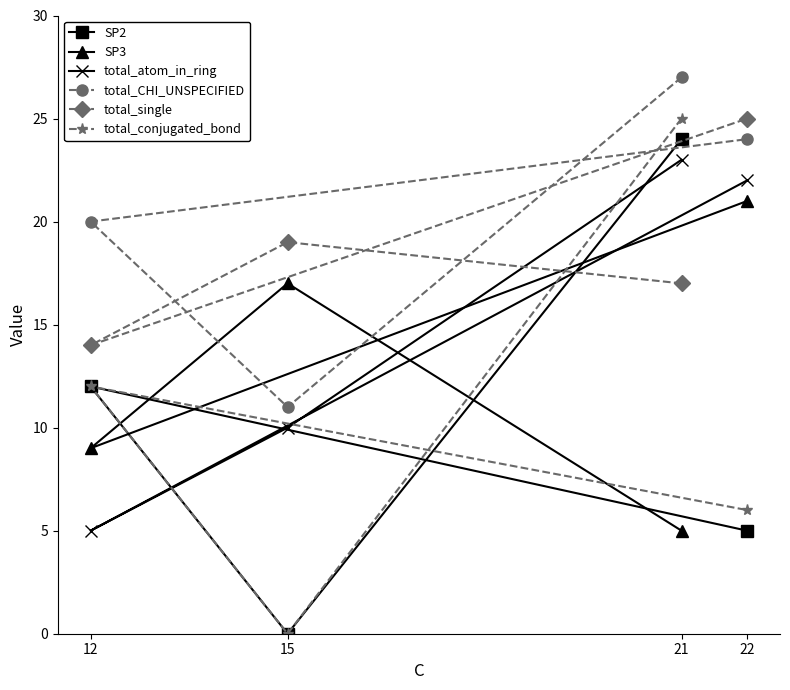

What is the difference between the maximum and minimum values in the total_conjugated_bond series?

25